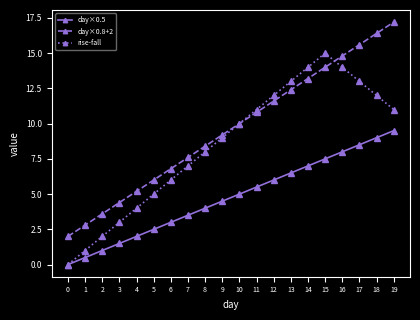

Which series has the largest total across all categories?

day×0.8+2